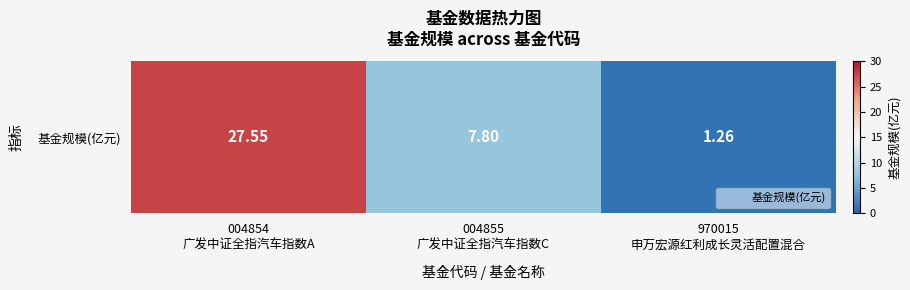

Reading left to right, extract all data points from this chart.

27.6	7.8	1.3